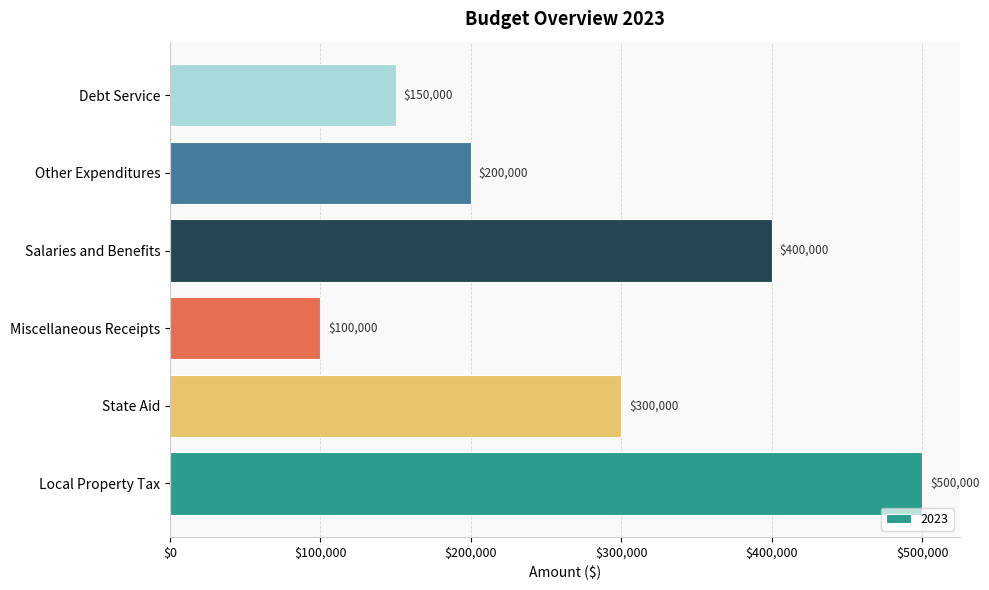

Which category has the lowest value across all series?

Miscellaneous Receipts